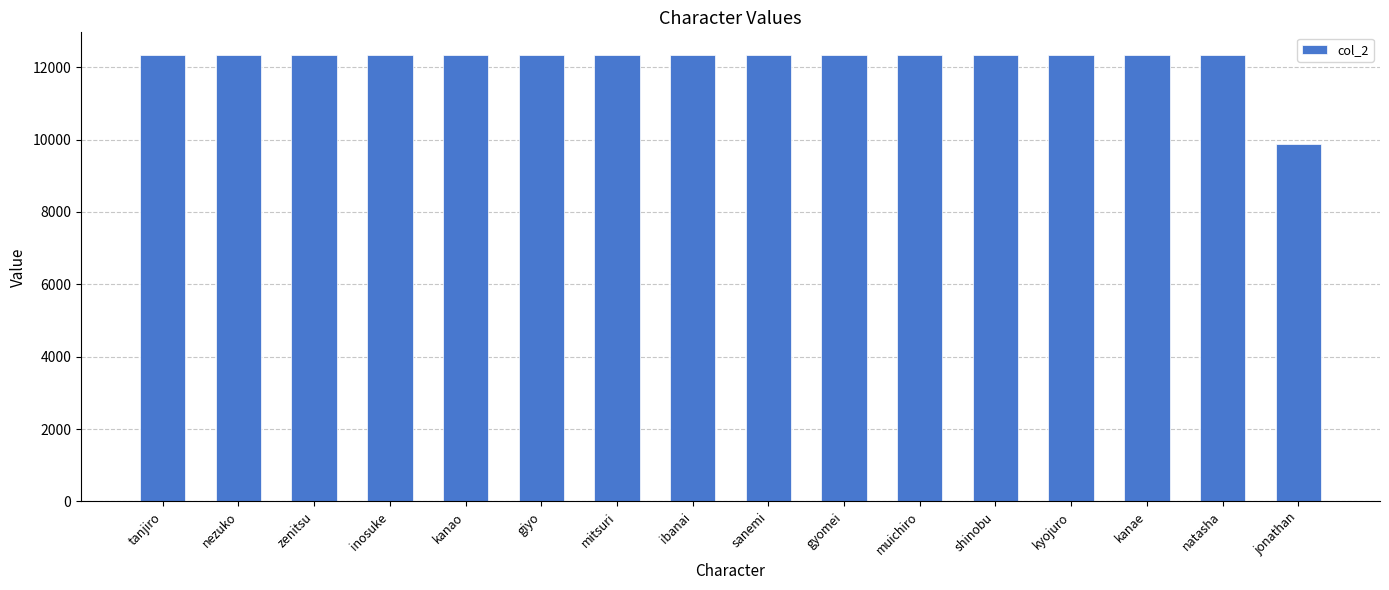

What is the sum of the values at muichiro and kyojuro?

24690